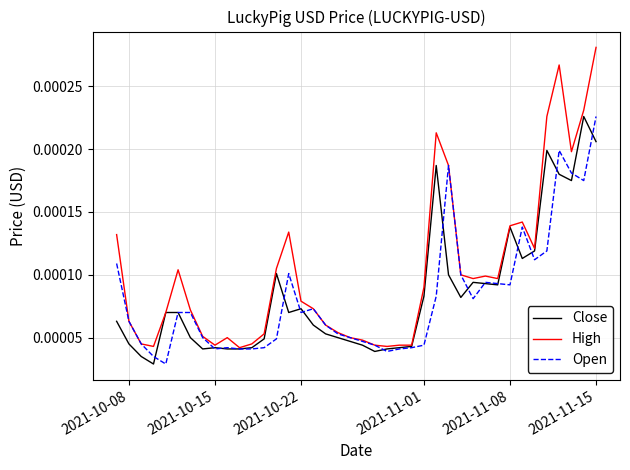

Which series has the widest spread of values?

High